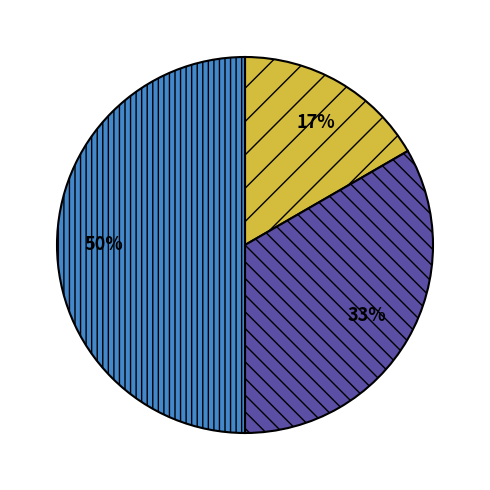

To the nearest percent, what is the difference between the largest and smallest slice percentages?

33%